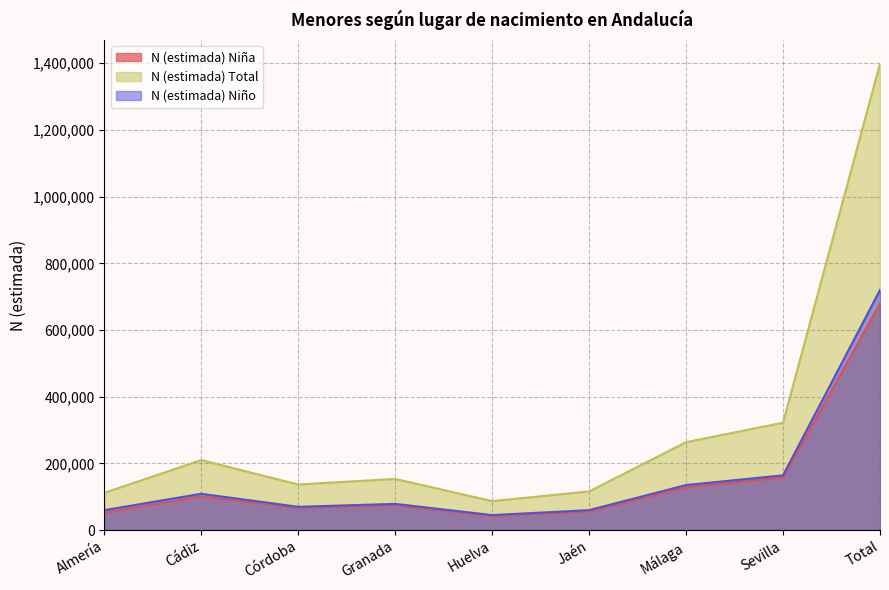

Between Huelva and Sevilla, which is larger?

Sevilla